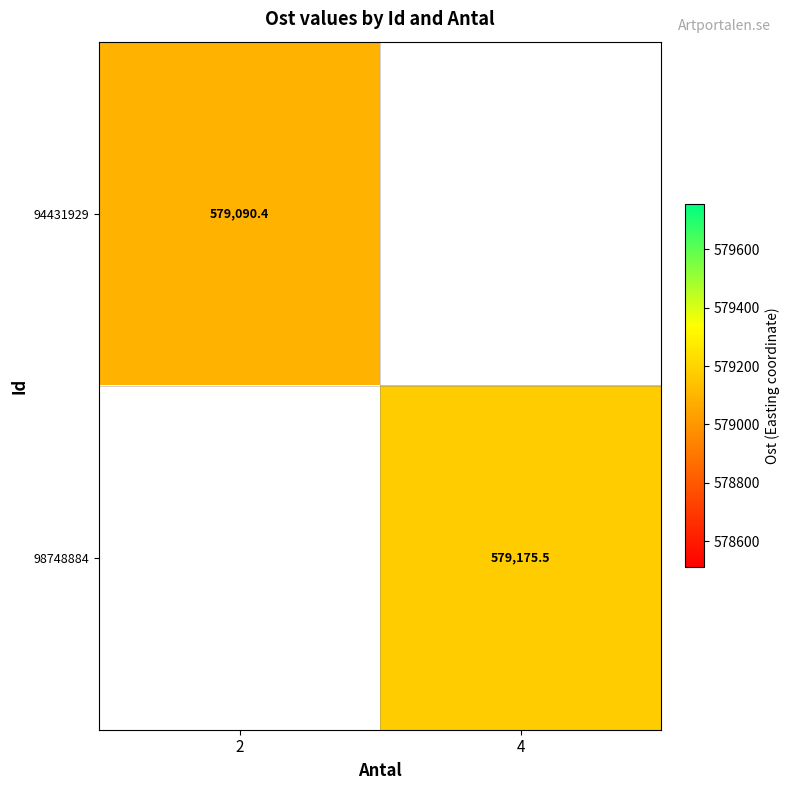

Rank the categories by 98748884 value from lowest to highest.

2, 4